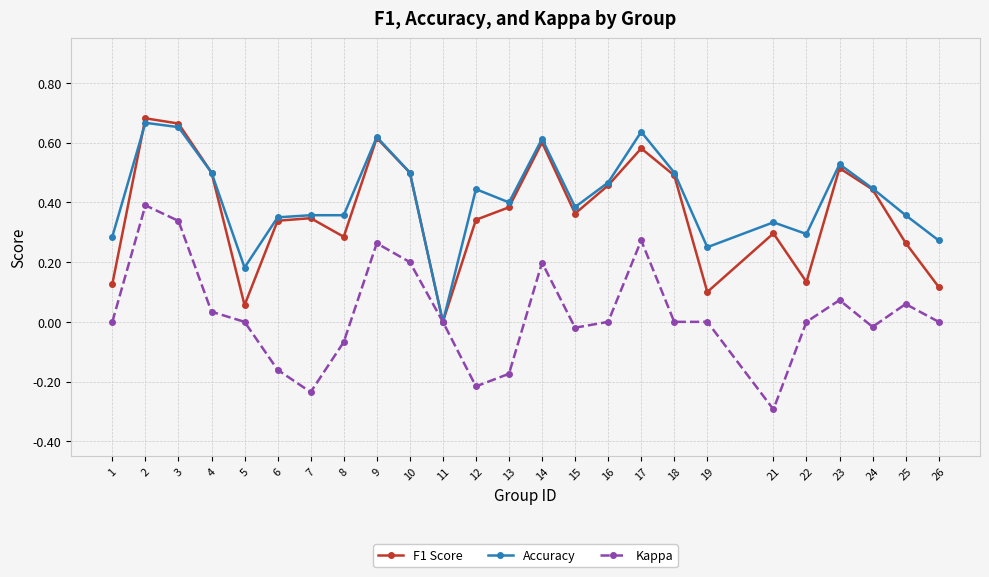

The value of F1 Score at 17 is 0.6. True or false?

True